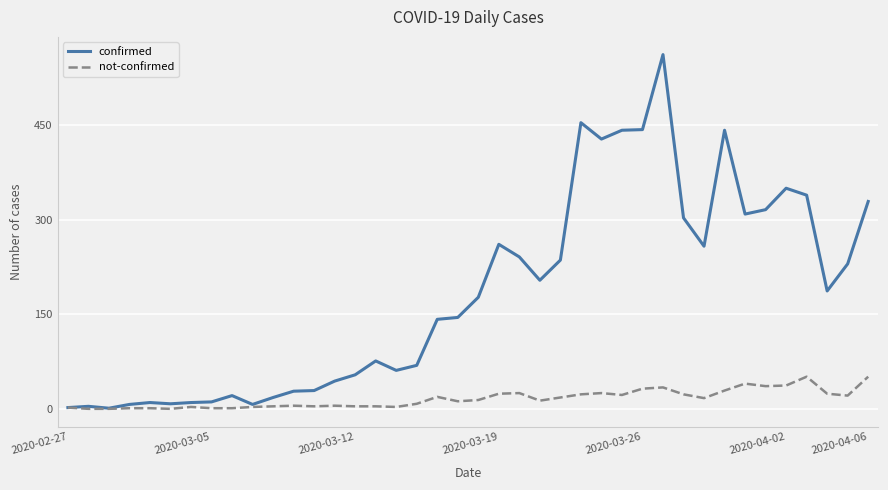

What is the greatest value displayed?

562